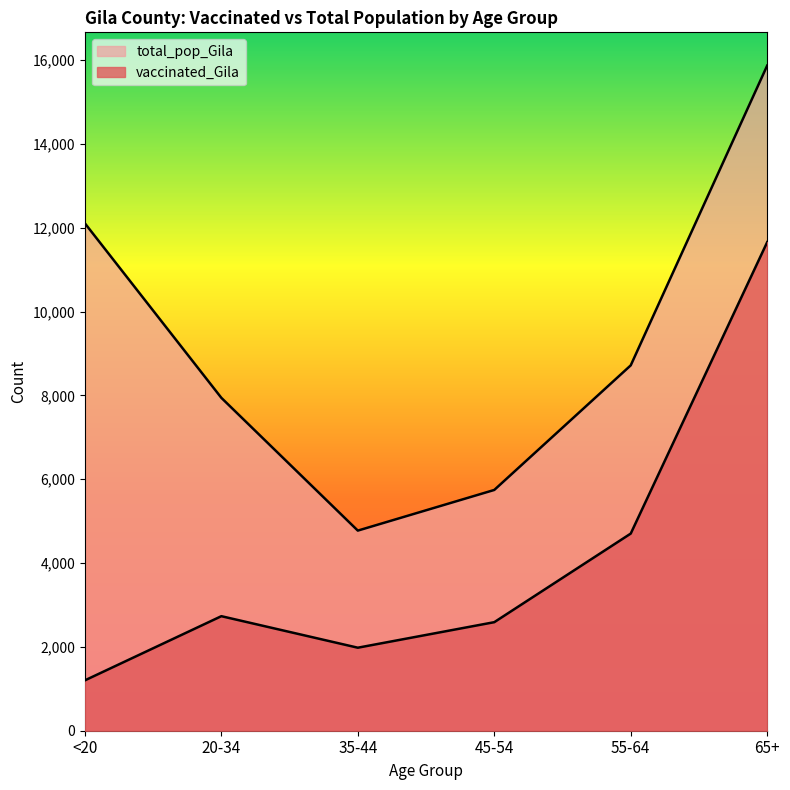

Reading right to left, what are all the values shown in this chart?

vaccinated_Gila: 11658	4704	2590	1981	2733	1202
total_pop_Gila: 15871	8718	5745	4775	7943	12107